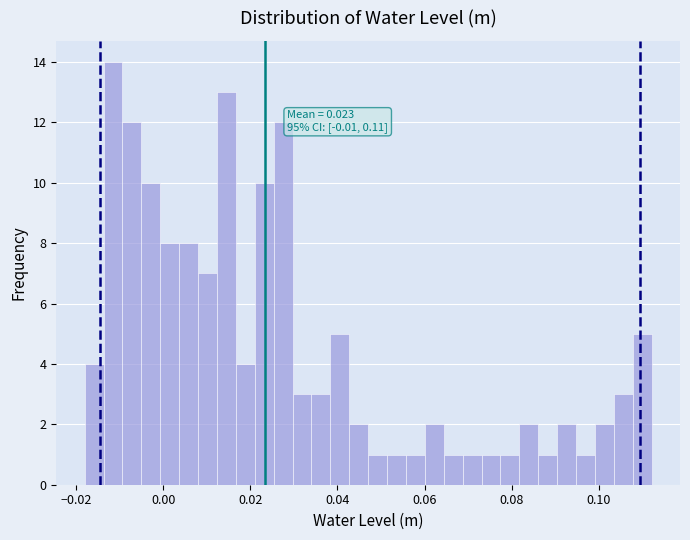

Around what value on the x-axis is the tallest bar? Give the approximate position of its centre, as read against the axis.

-0.012